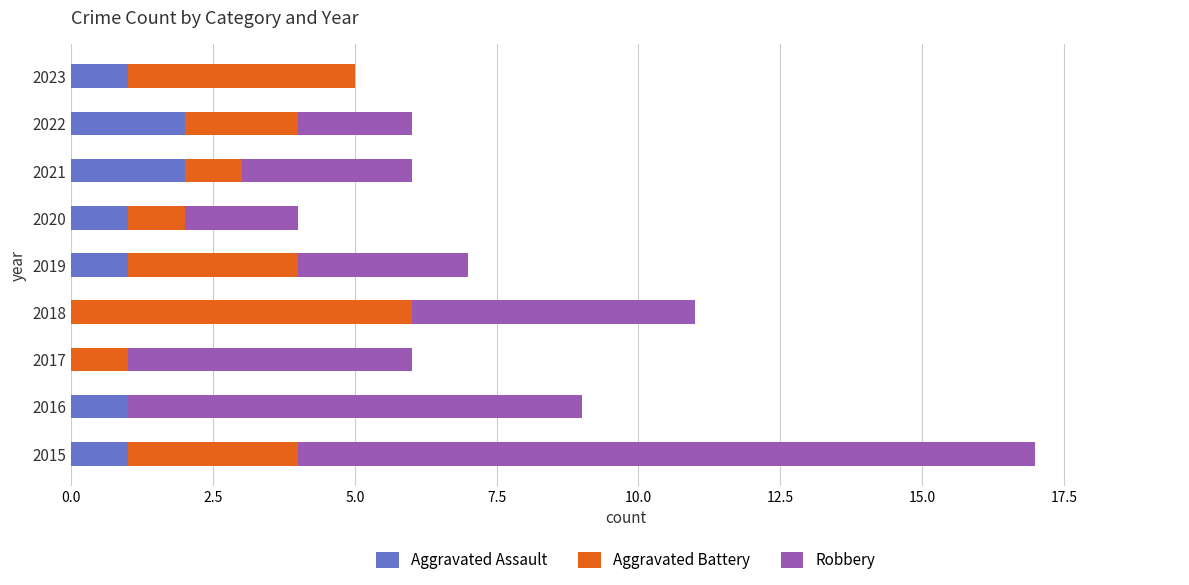

How many distinct data groups are displayed?

3